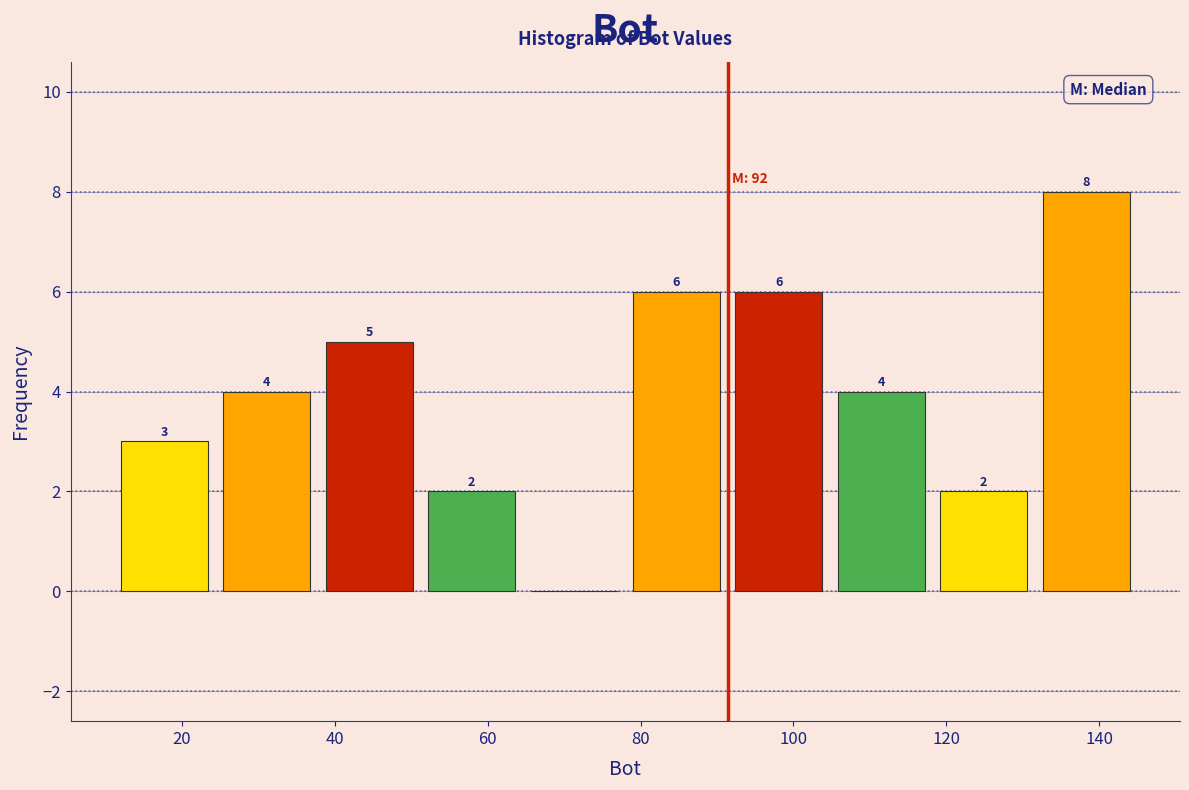

Which range on the x-axis has the tallest bar?

131.6 to 145.0